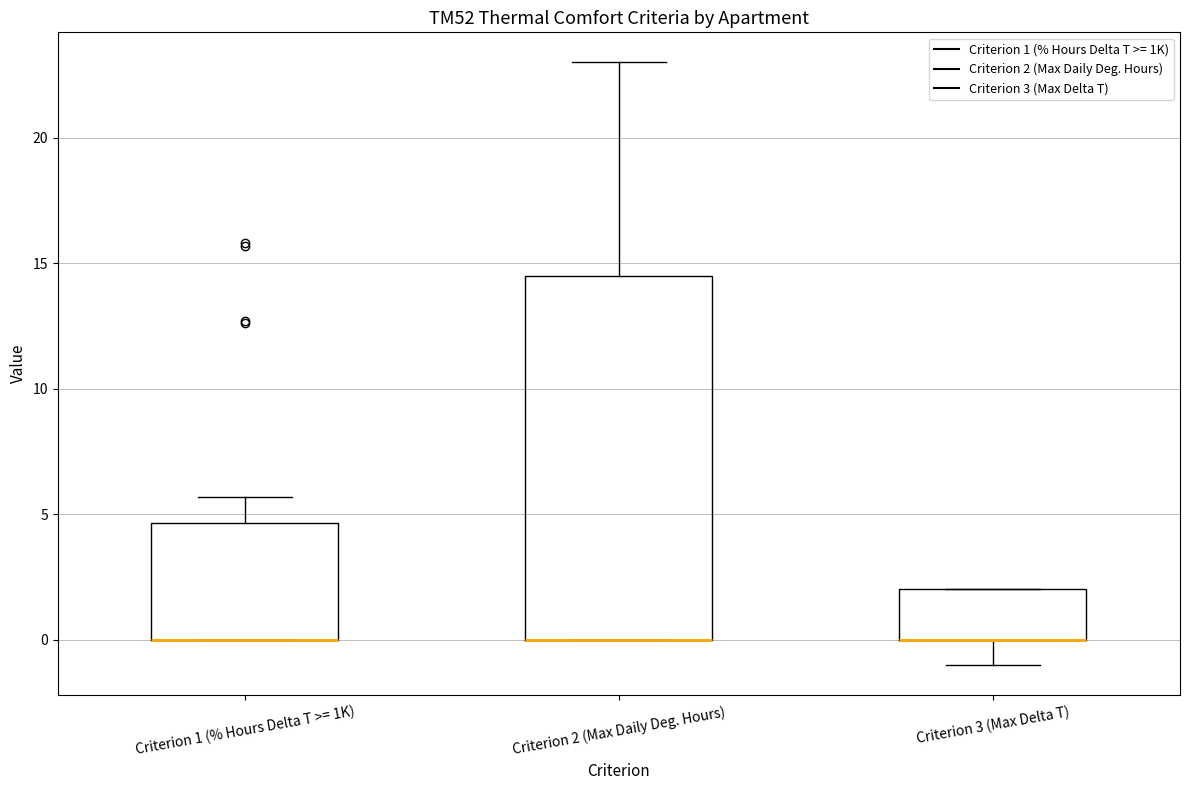

Where does the lower whisker of the box for Criterion 3 (Max Delta T) end on the y-axis? The values are not printed on the chart, so give them approximately, as read against the axis.

-1.0